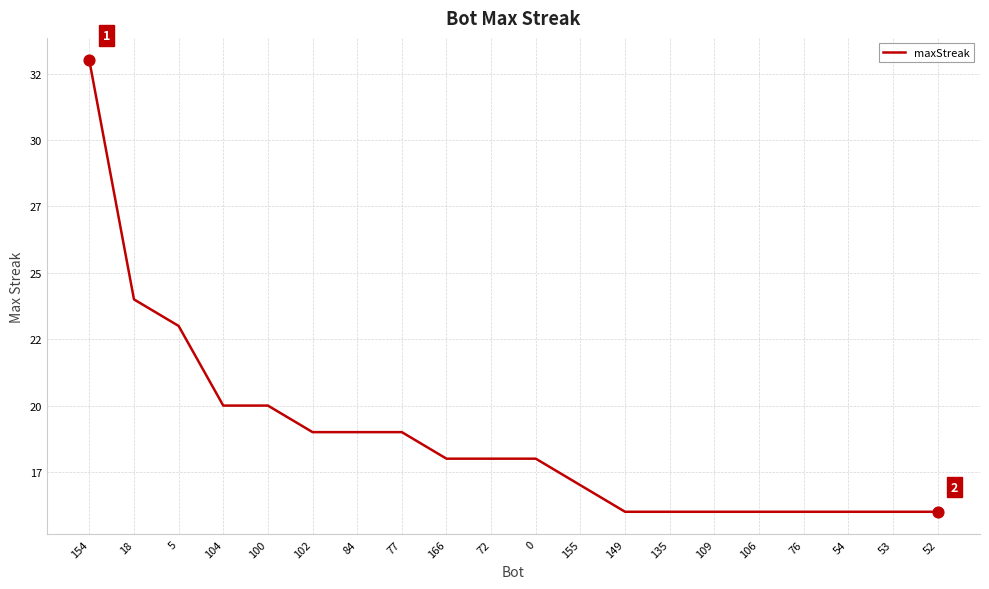

Does the chart have visible grid lines?

Yes